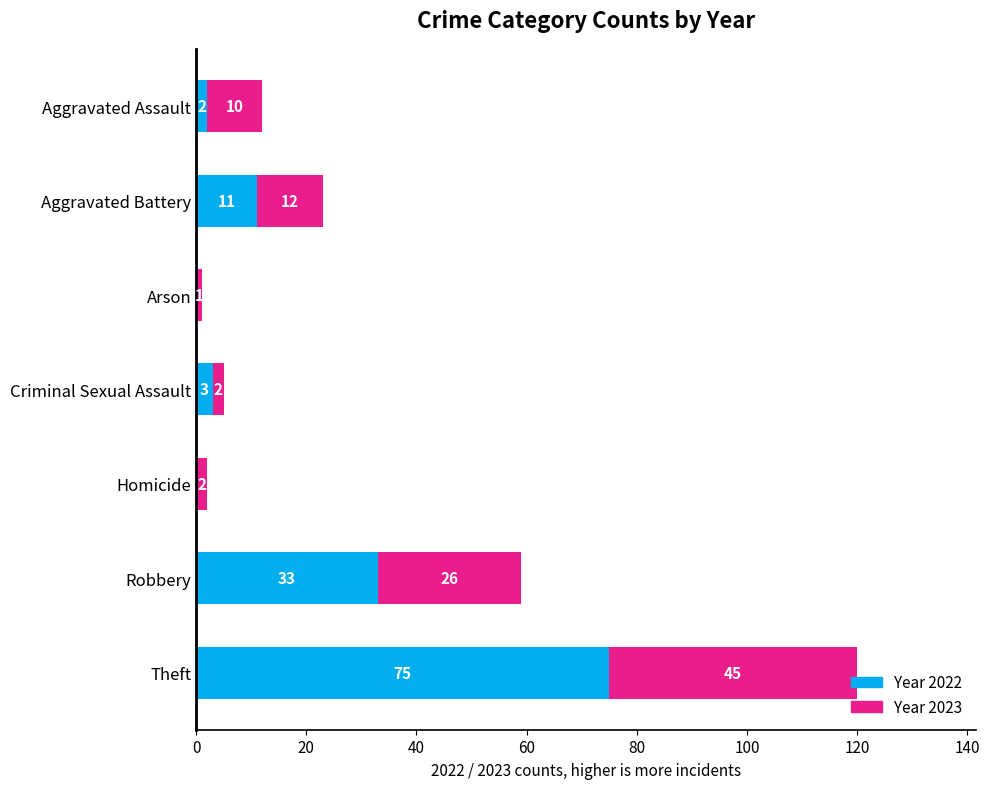

At which category is the sum across all series the highest?

Theft